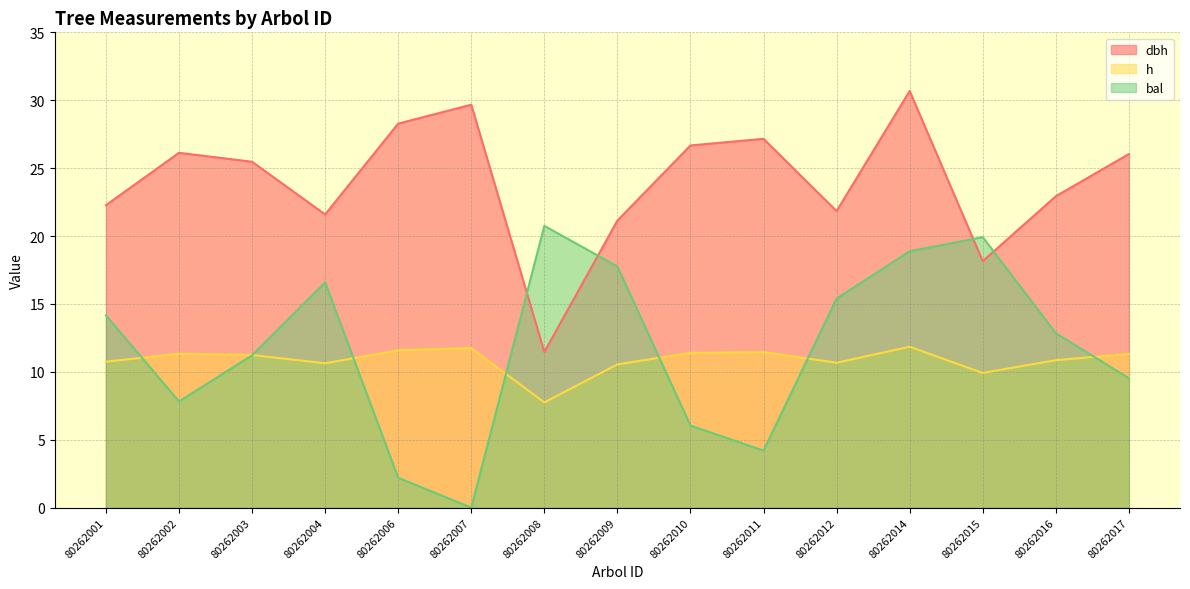

Which category has the highest value in the h series?

80262014